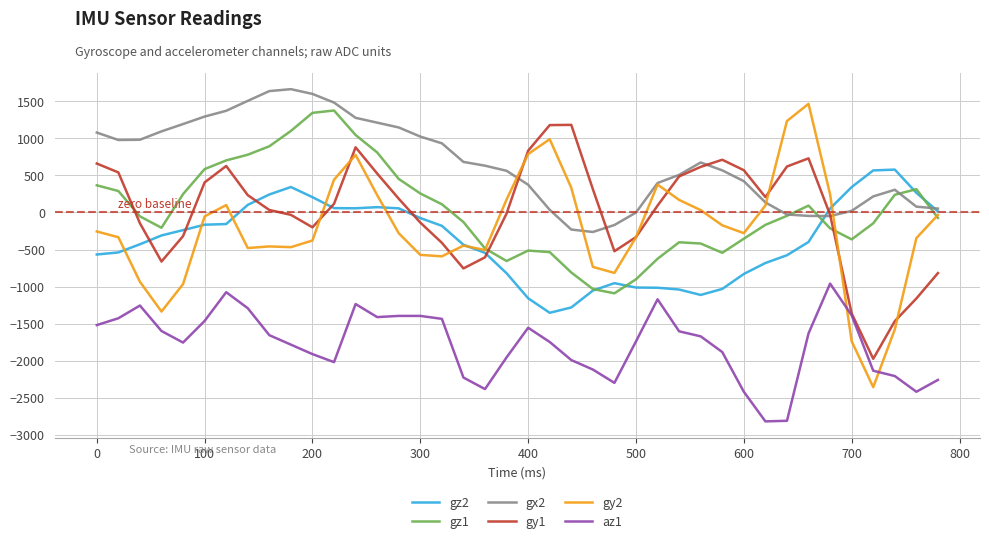

Which series has the largest total across all categories?

gx2